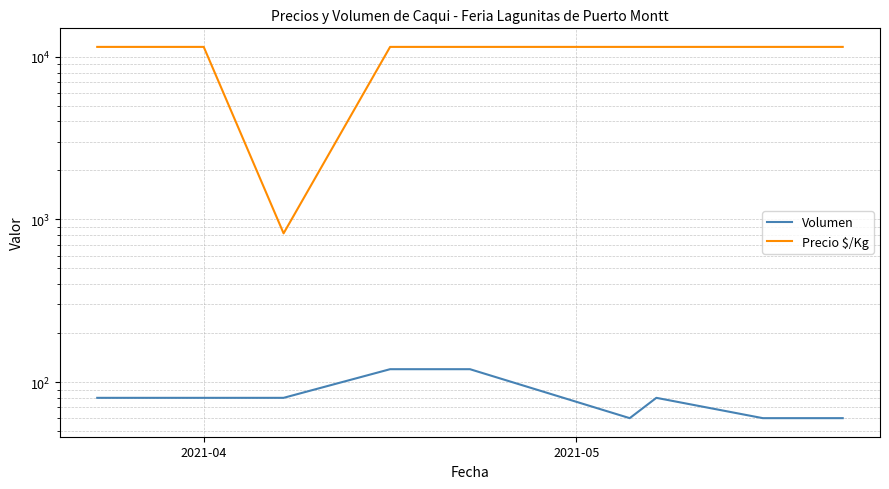

The value of Volumen at 2021-04 is 51. True or false?

False